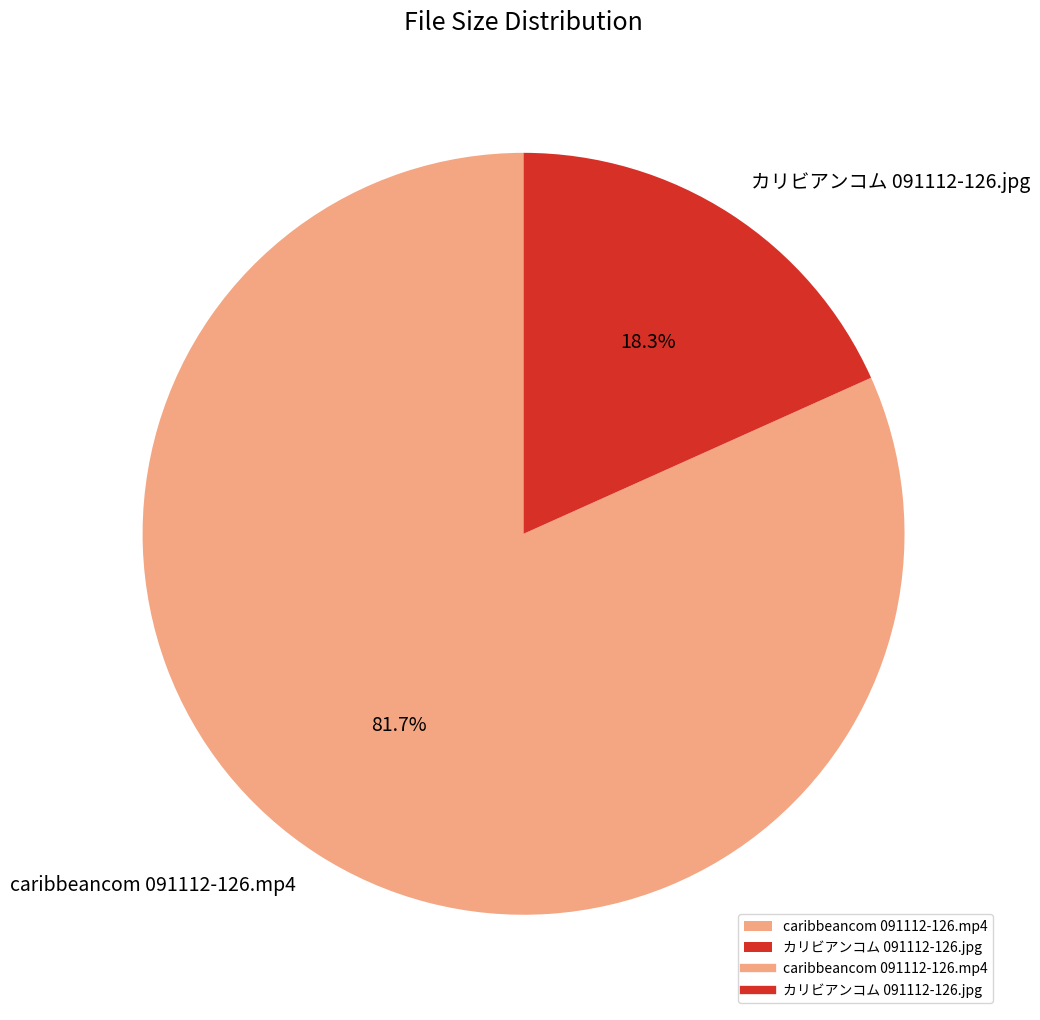

Is there a majority slice in this chart?

Yes